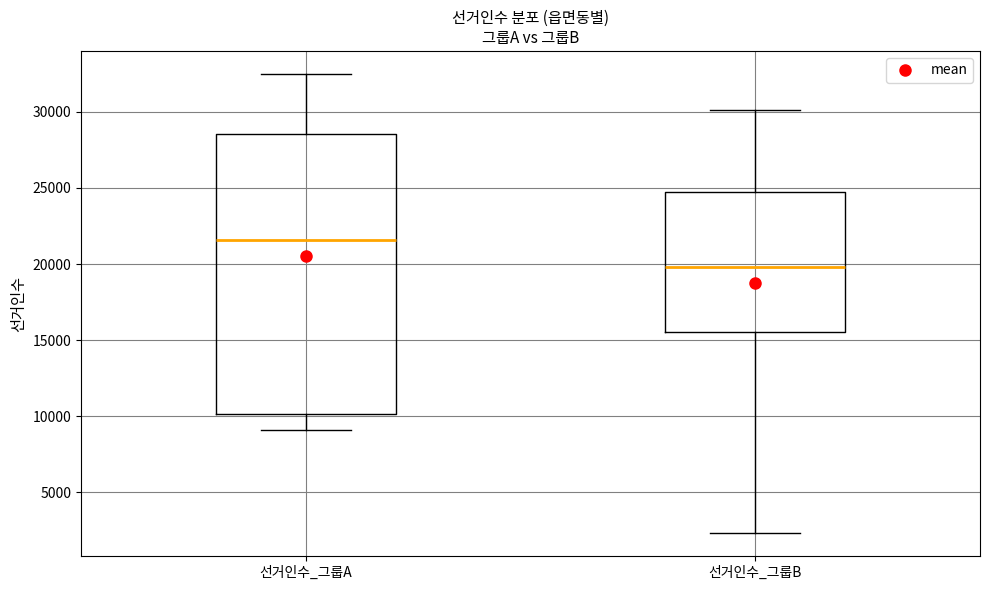

Which box has the highest median line?

선거인수_그룹A